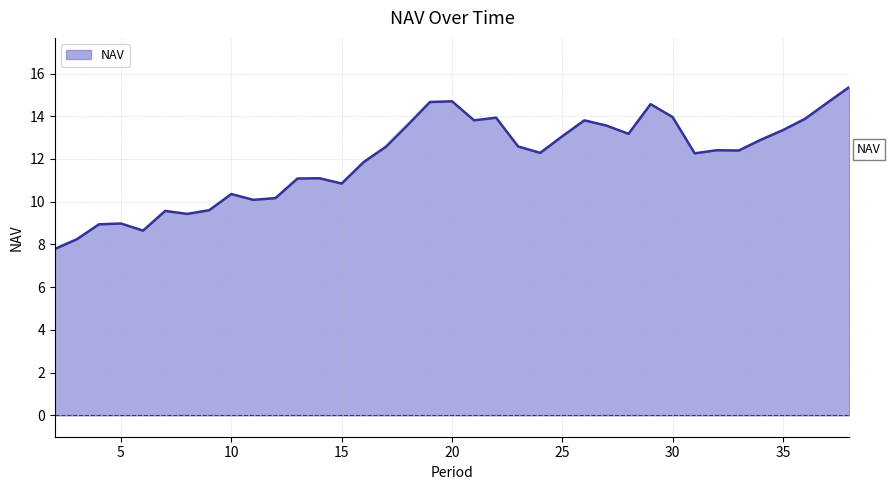

What is the smallest value displayed?

7.8